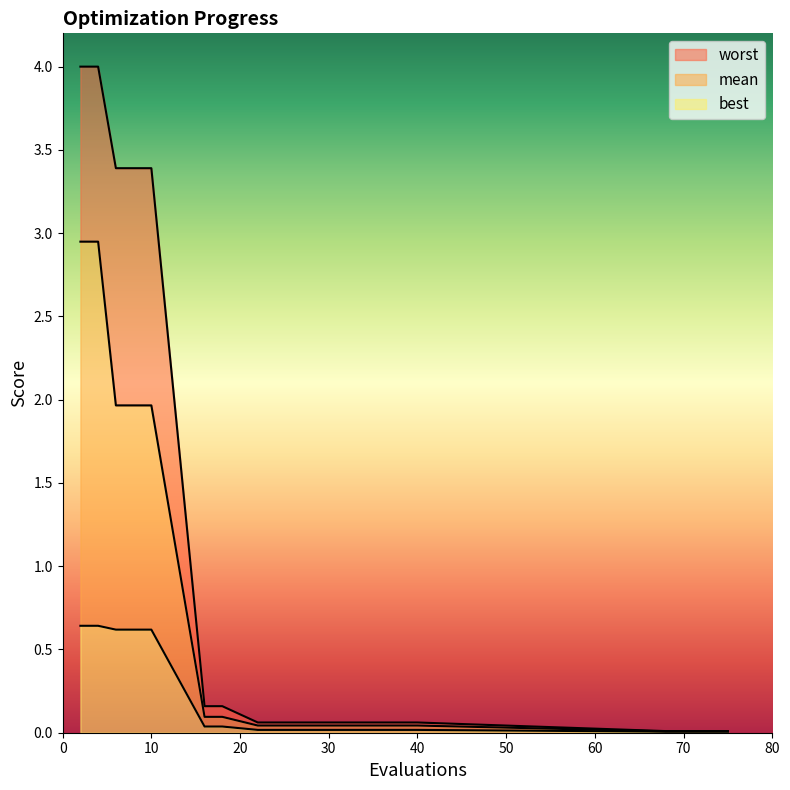

True or false: best and mean intersect in this chart.

False